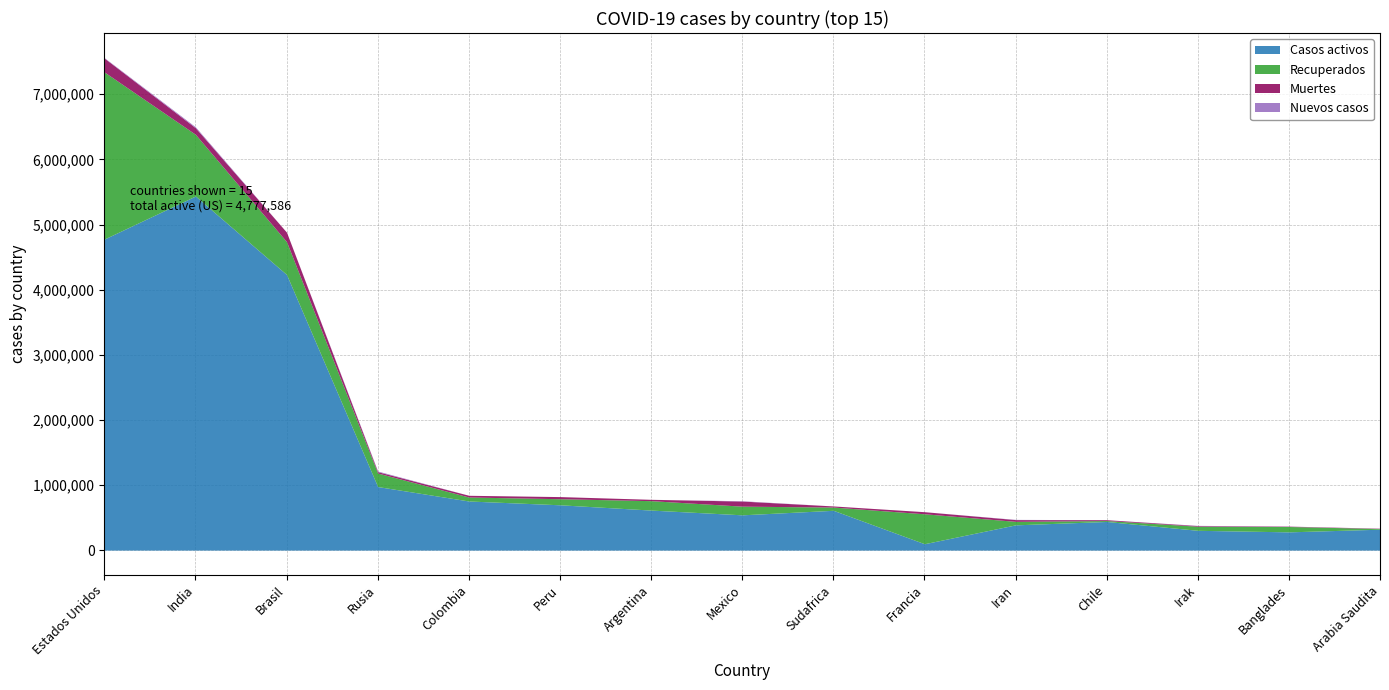

What is the label of the 10th point from the right?

Peru